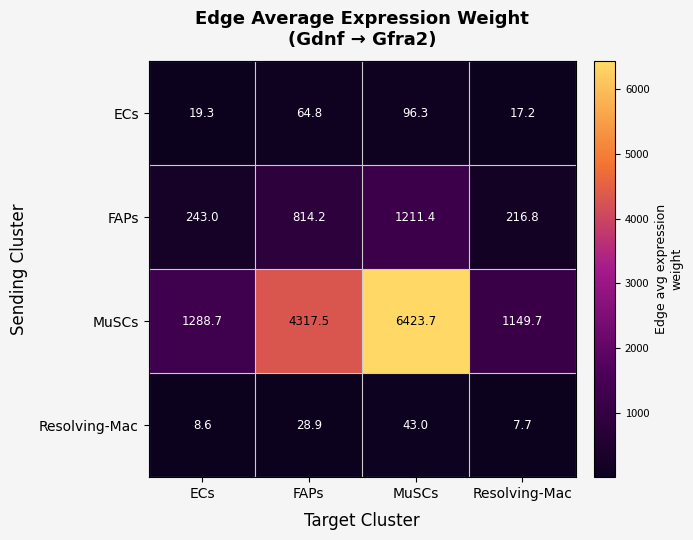

How many values in the ECs series are below 64?

2